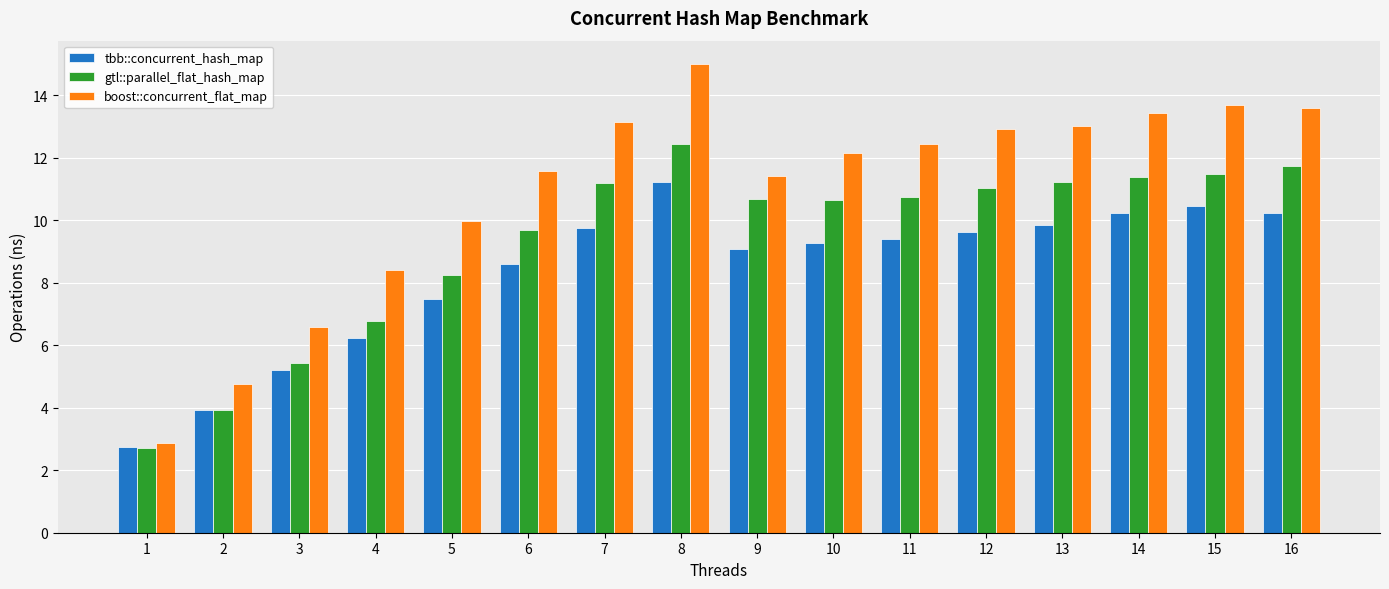

What is the difference between the highest and lowest values at 10?

2.9